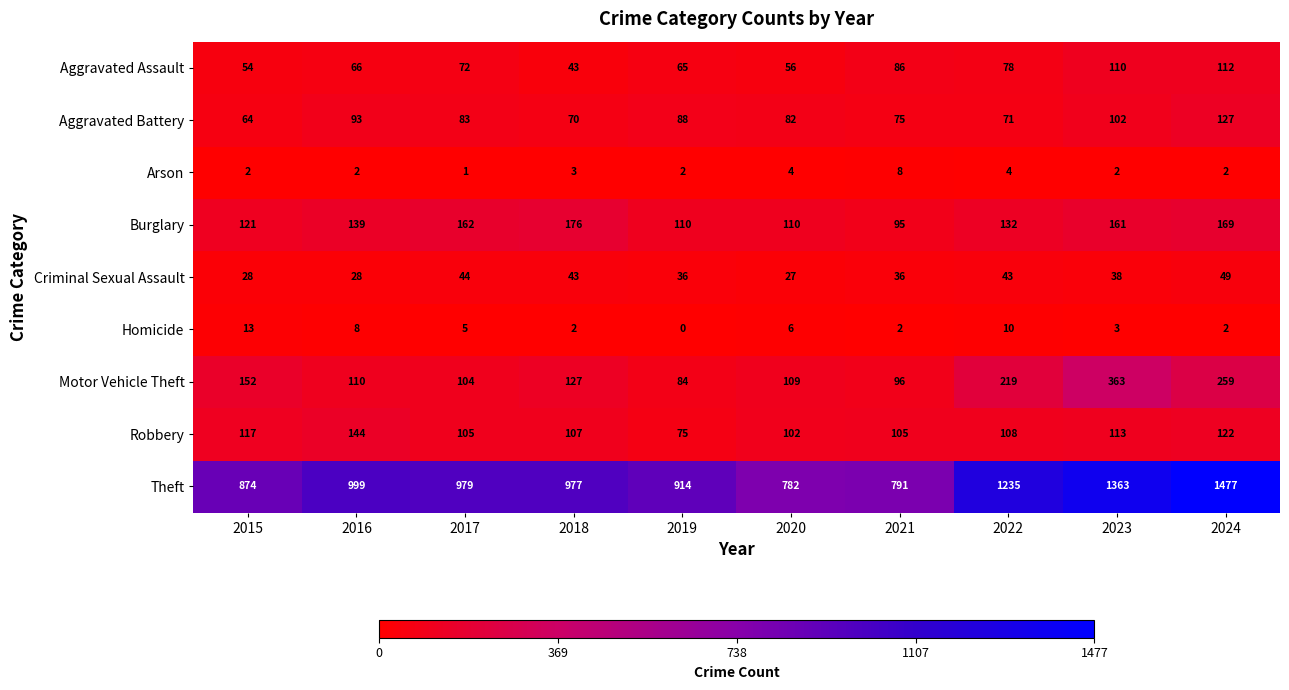

How many values in the Aggravated Battery series are below 83?

5